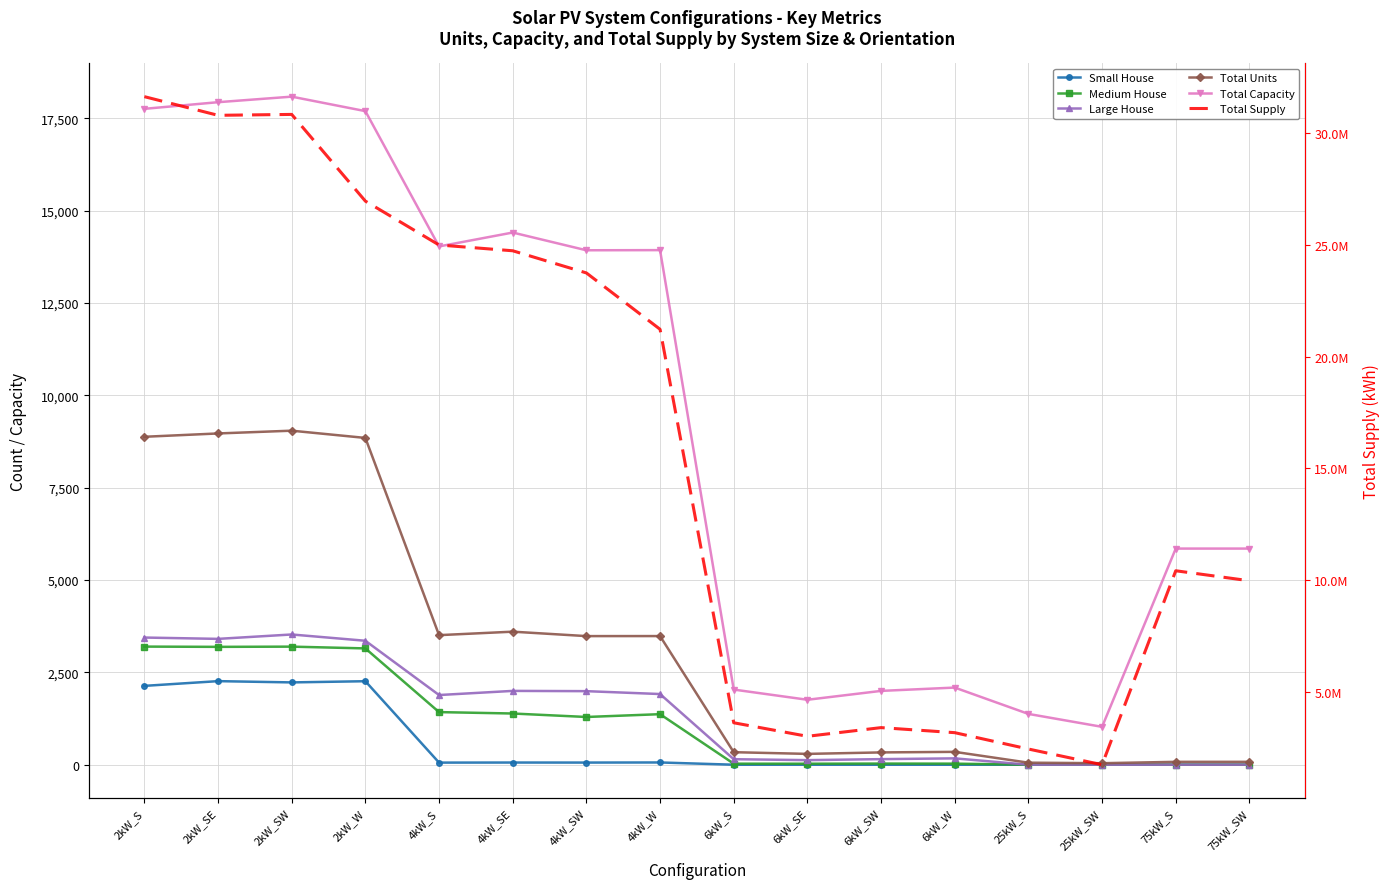

What is the difference between the second highest and minimum values in the Small House series?

2260